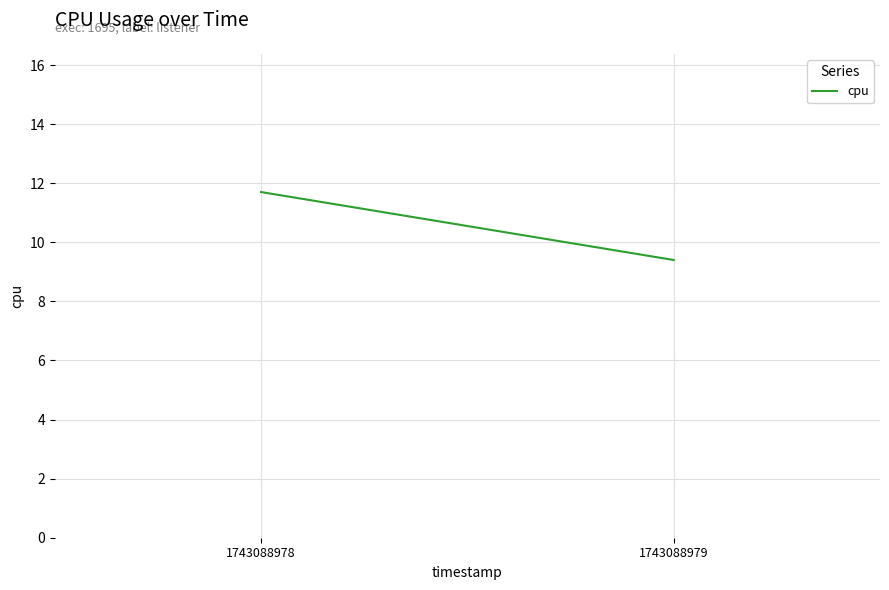

Where is the data nearest to the value 10?

1743088979